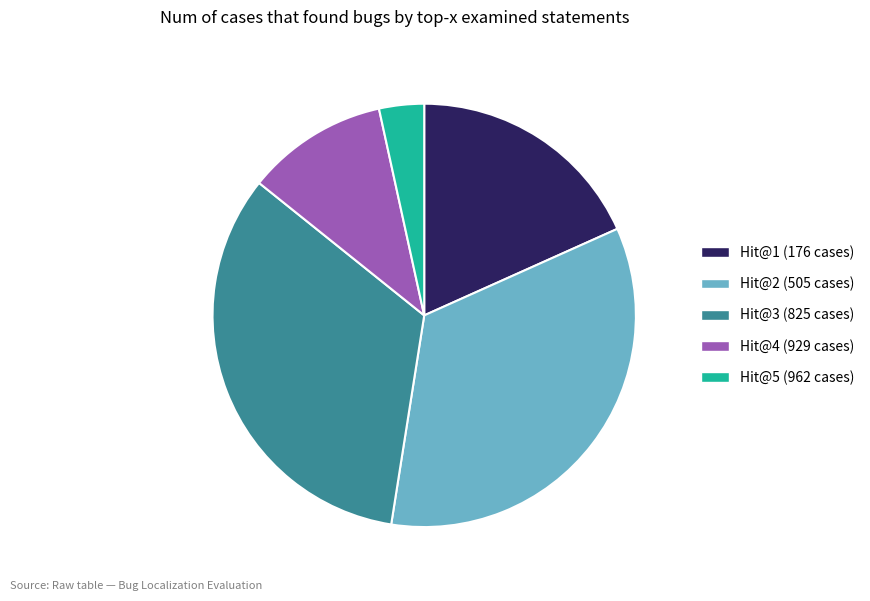

Is it true that Hit@5 (962 cases) is 34% of the pie?

False